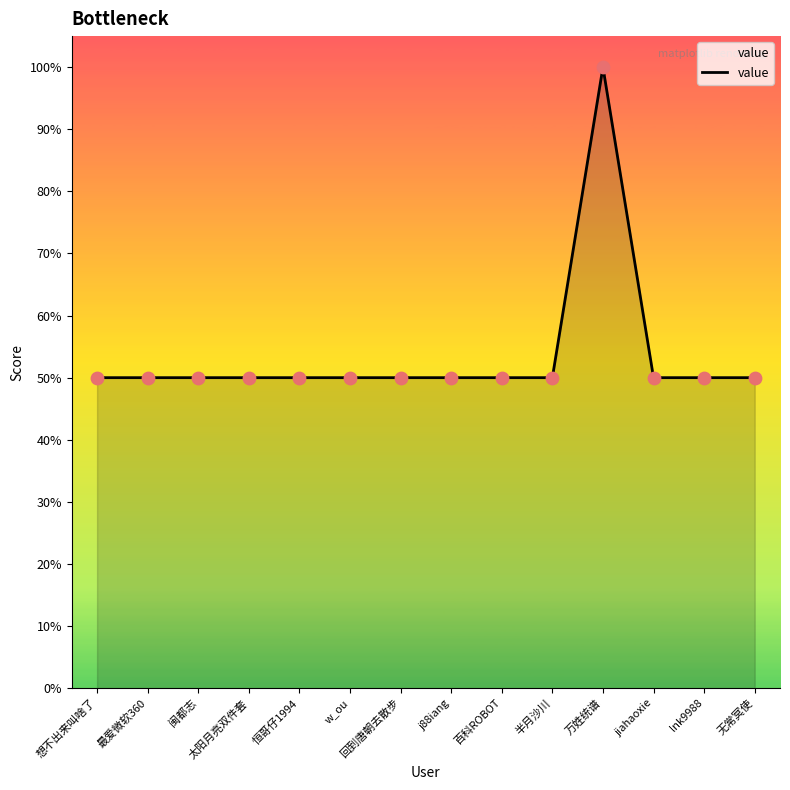

What is the ratio of the value at 想不出来叫啥了 to the value at 回到唐朝去散步?

1.0